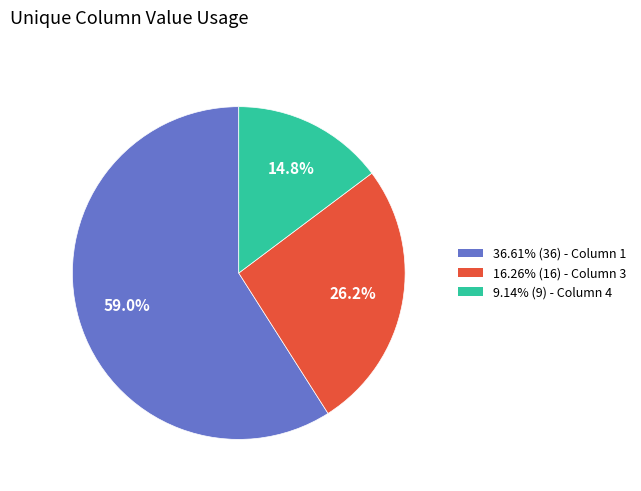

Does any single category account for the majority?

Yes